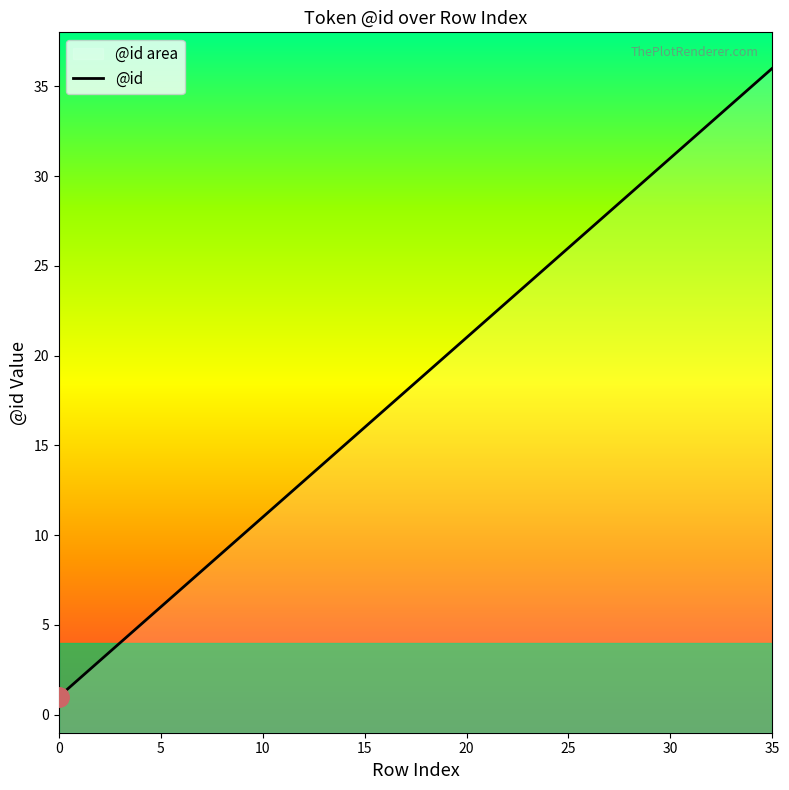

The value at 26 is 27. True or false?

True